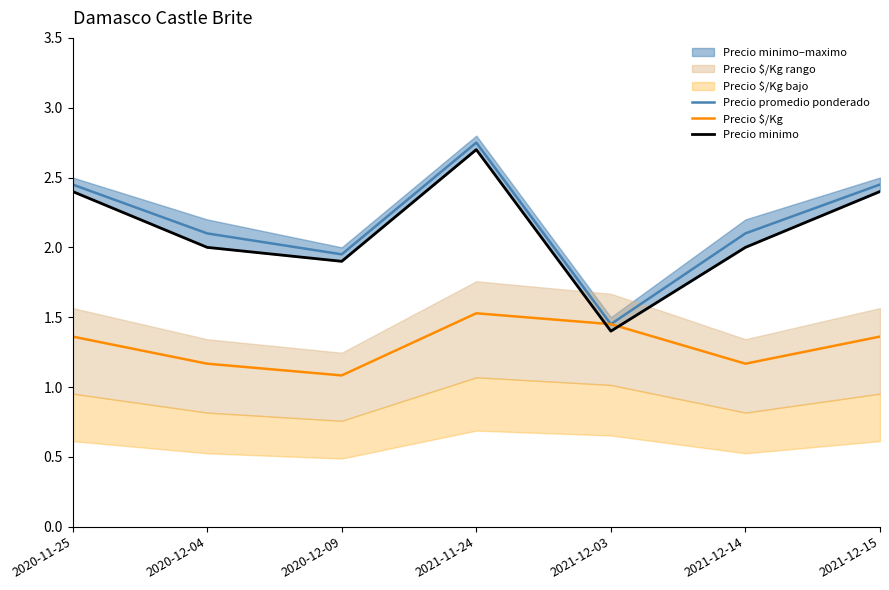

The value of Precio $/Kg at 2020-12-04 is 0.3. True or false?

False